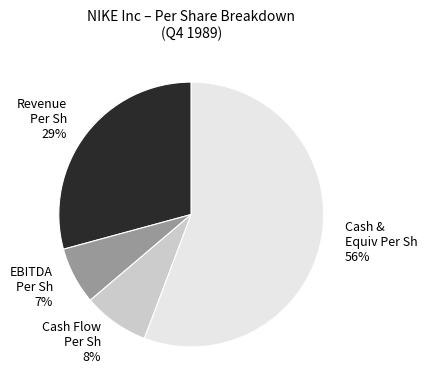

Which category has the smallest portion of the pie?

EBITDA Per Sh 7%